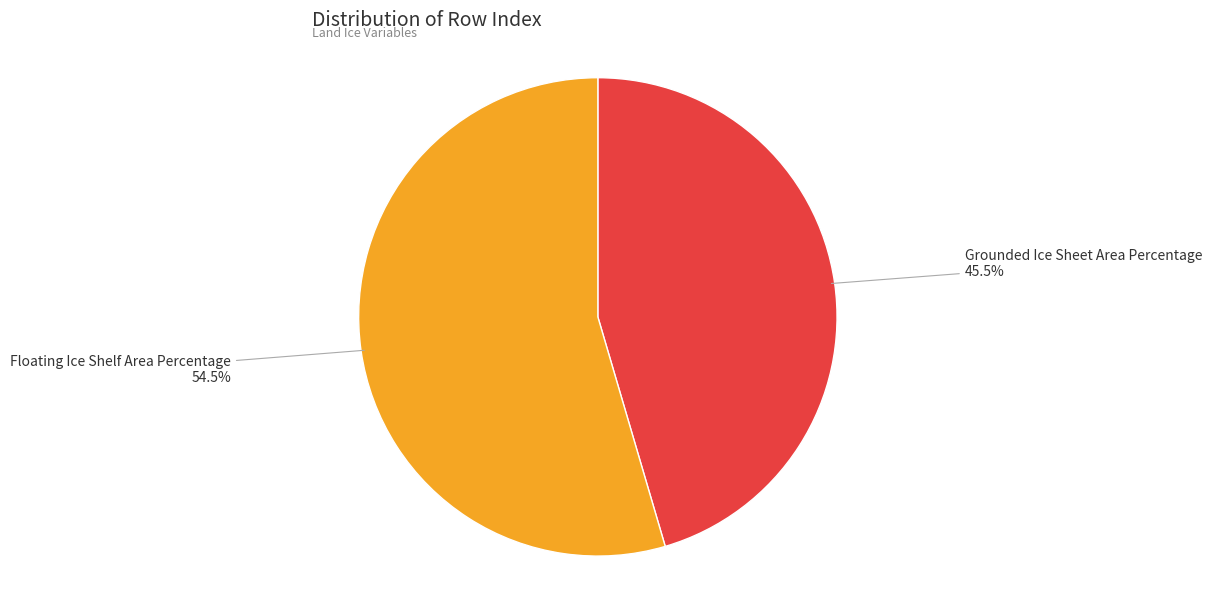

Is there any slice that represents more than half of the pie?

Yes